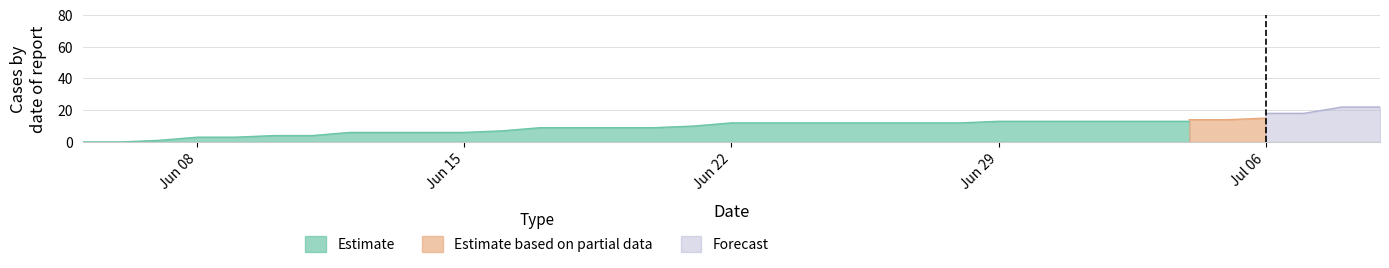

How many lines are shown in the chart?

3